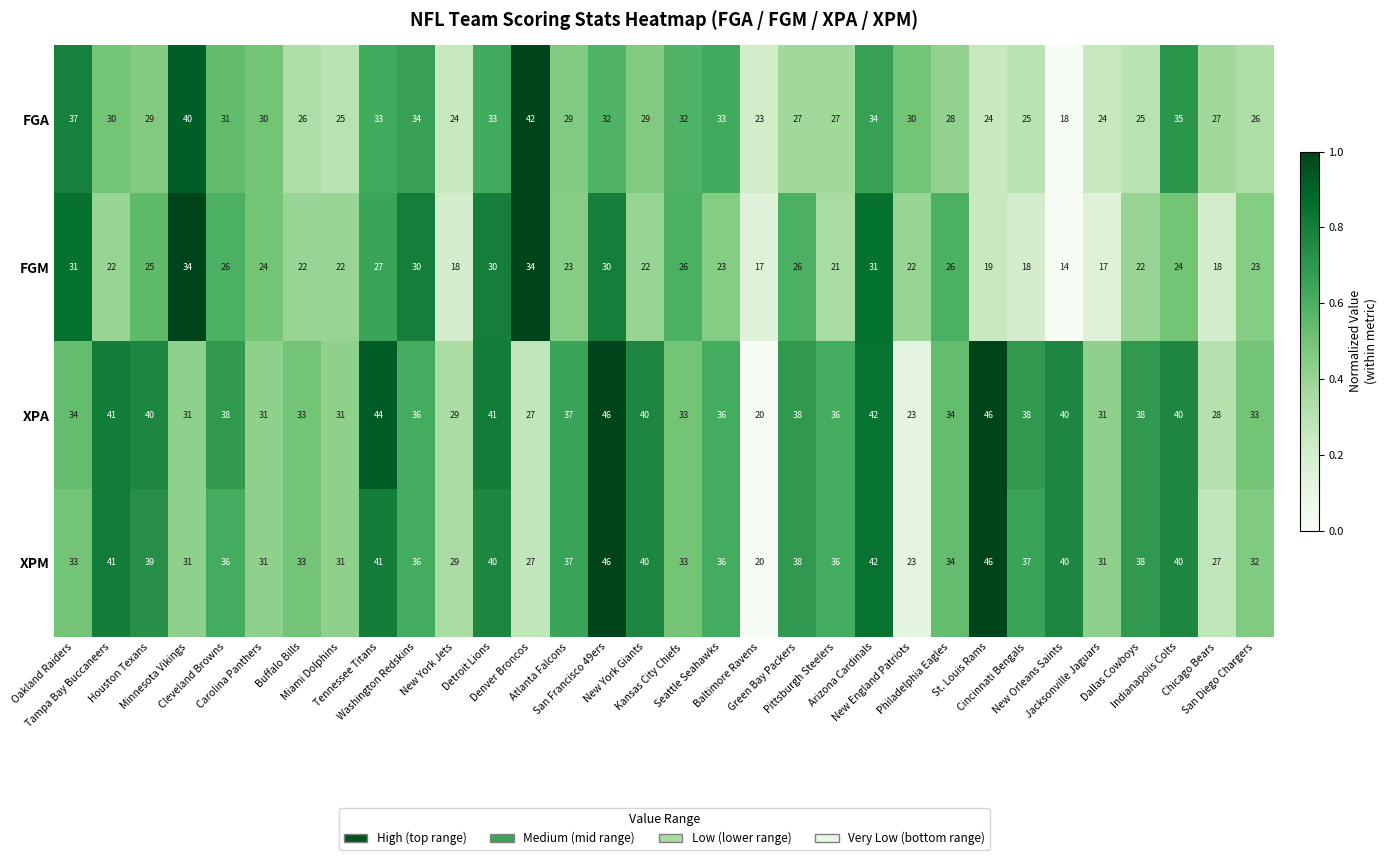

What is the difference between the maximum and minimum values in the XPA series?

26